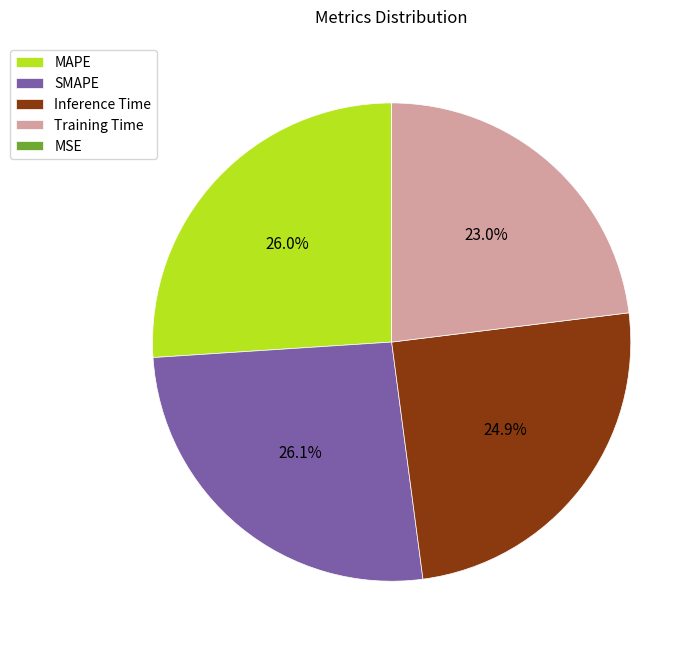

What percentage is NOT represented by Training Time?

77.0%